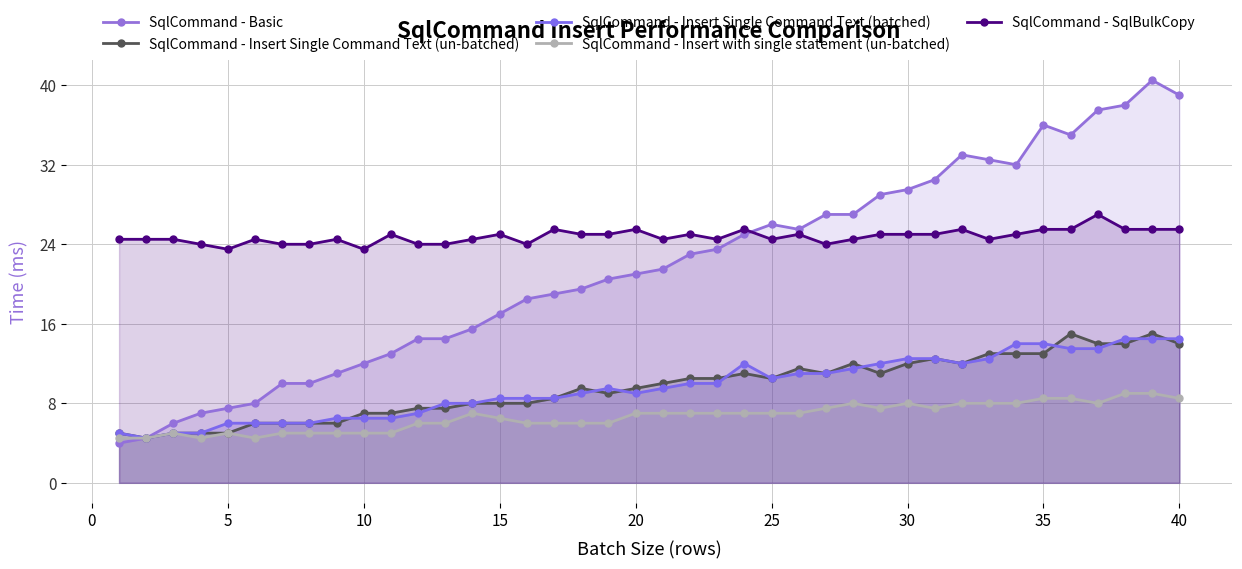

How many series are shown in this chart?

5